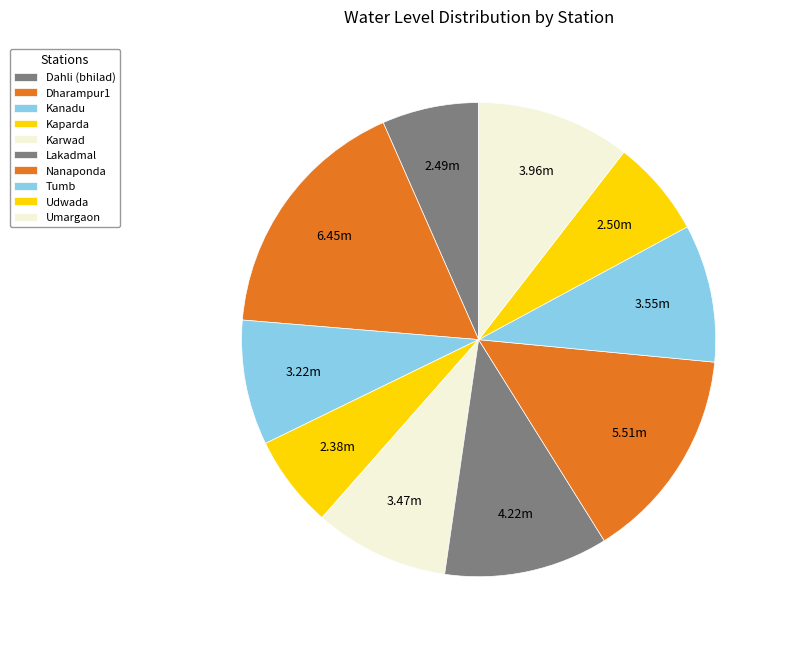

How many slices are in this pie chart?

10